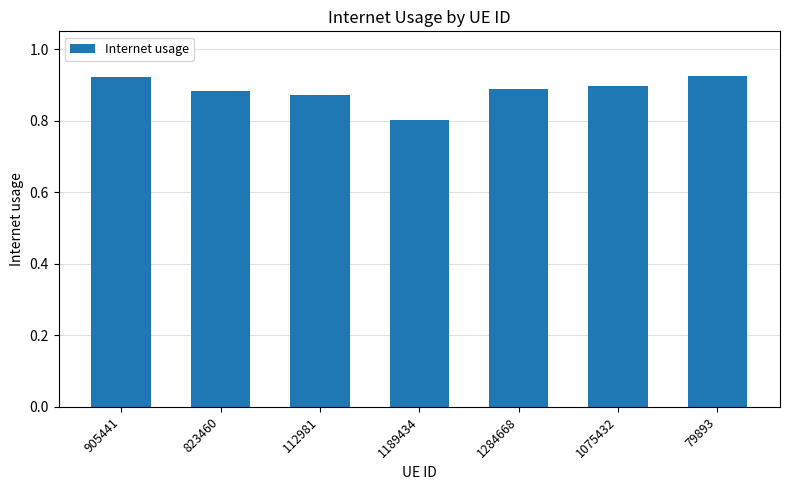

True or false: the data shows 0.9 at 905441.

True